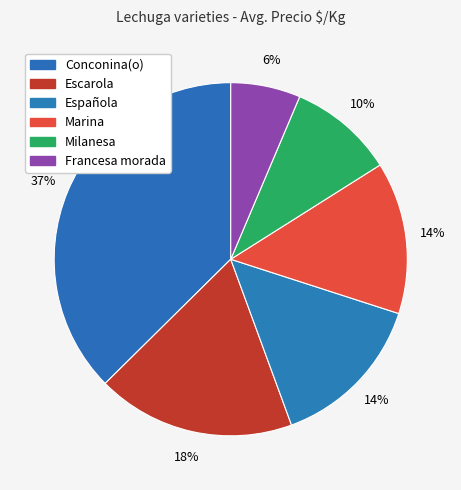

How many segments does this pie chart have?

6